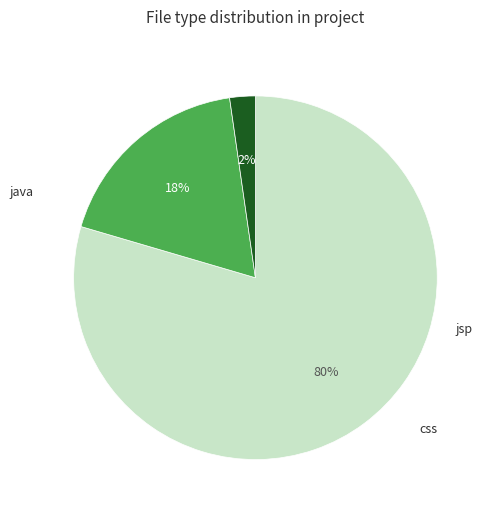

How many slices are in this pie chart?

3